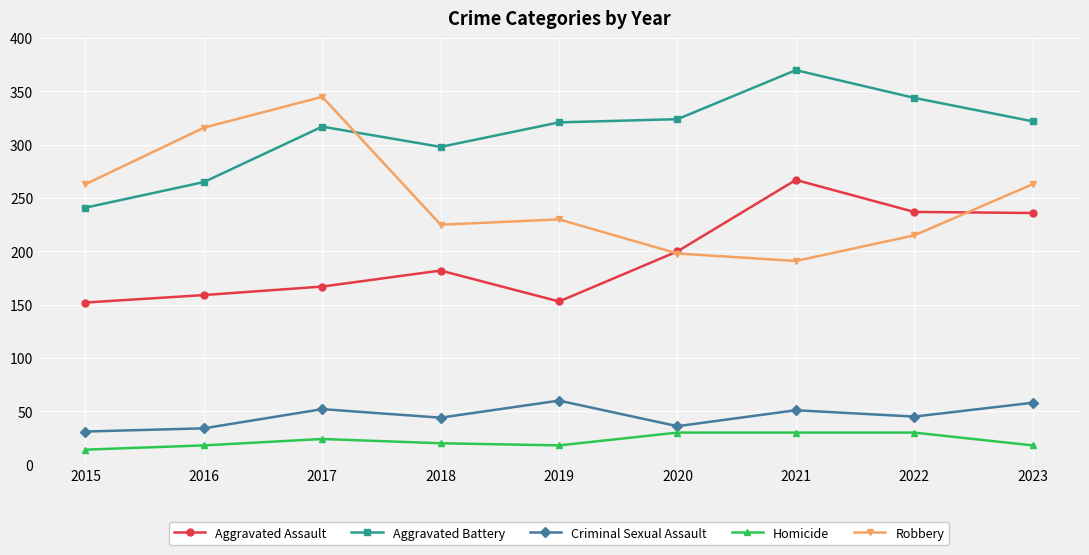

How many lines are shown in the chart?

5